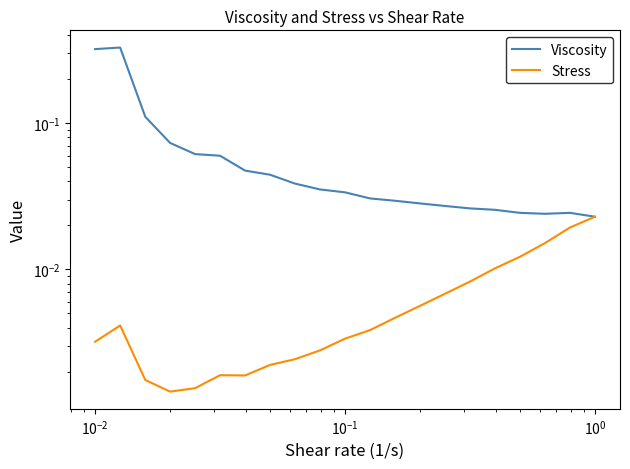

Is the value of Viscosity at 8 greater than the value of Stress at 13?

Yes